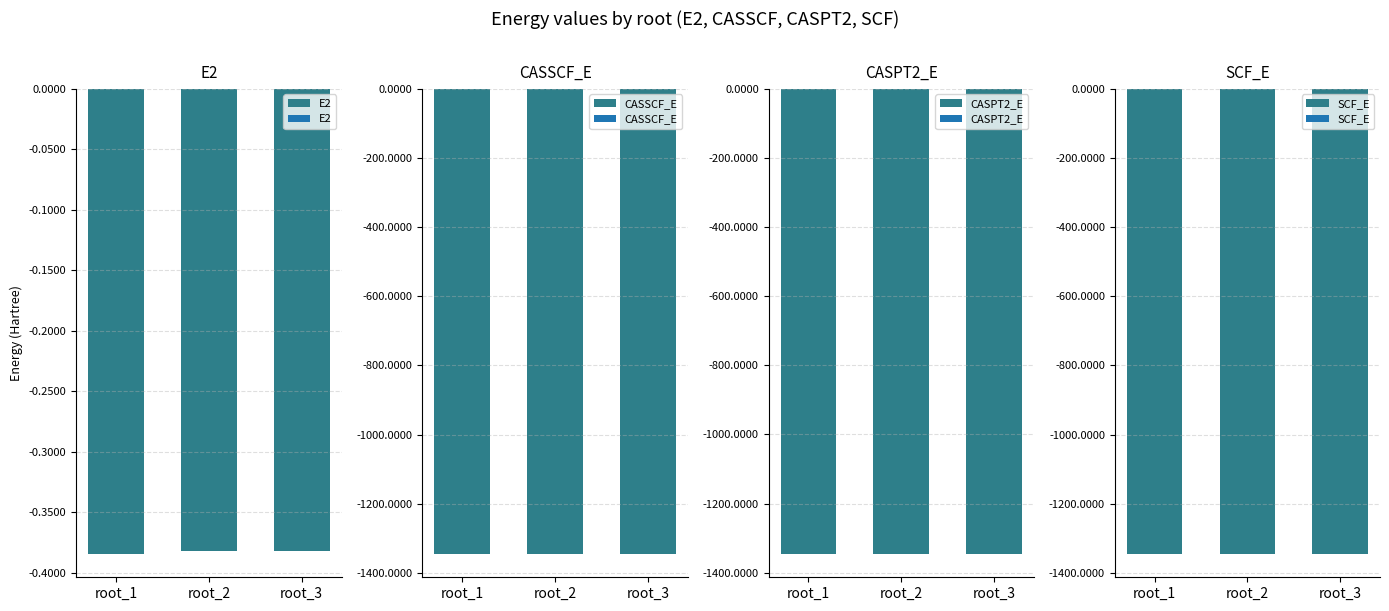

What is the value of the CASSCF_E bar at the 1st from the left?

-1345.4